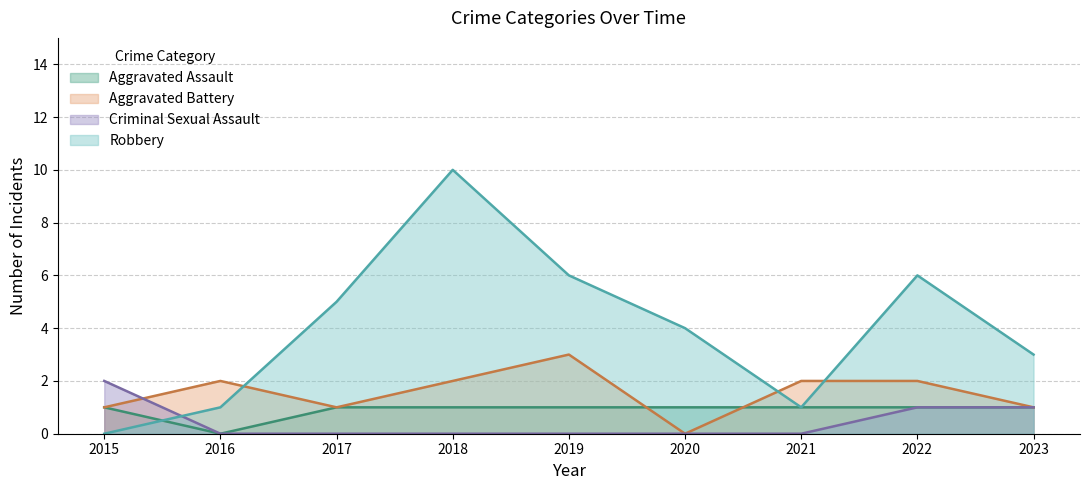

At which label is Aggravated Assault closest to 0?

2016